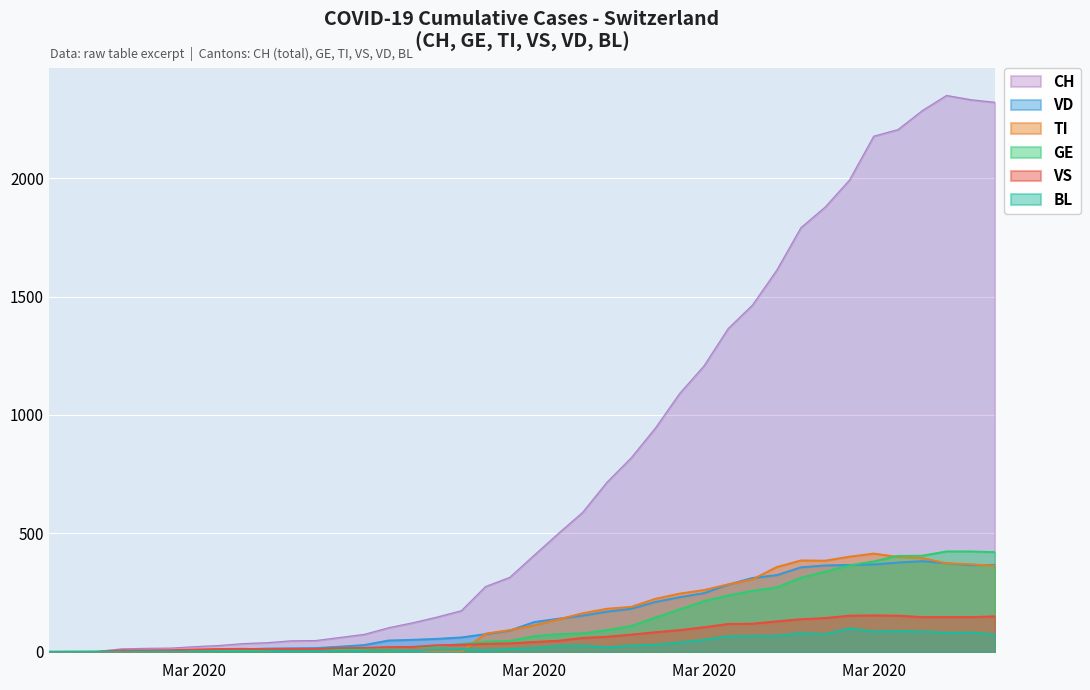

What is the sum of the VS values at 2020-03-27 and 2020-03-30?

292